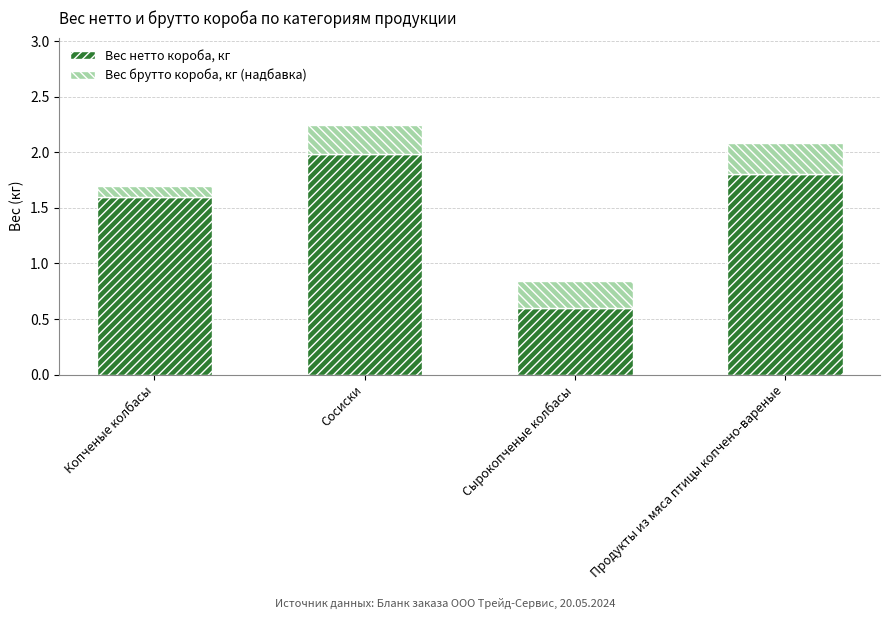

What is the difference between the maximum and minimum values in the Вес нетто короба, кг series?

1.4